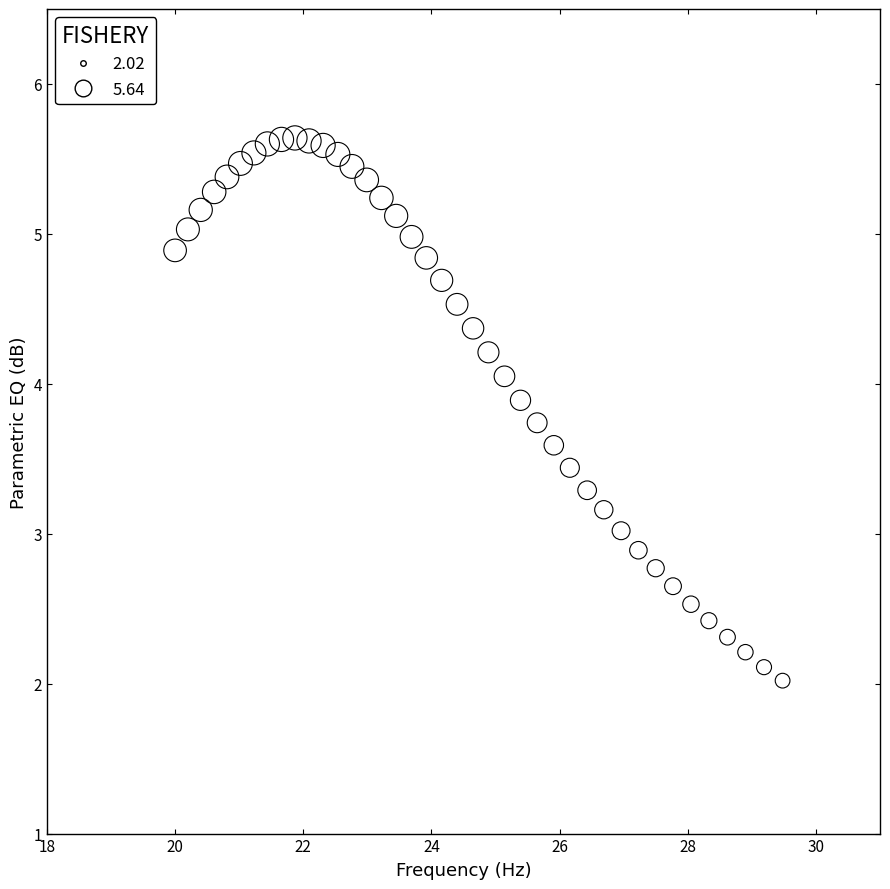

Count the number of points in this scatter plot.

40